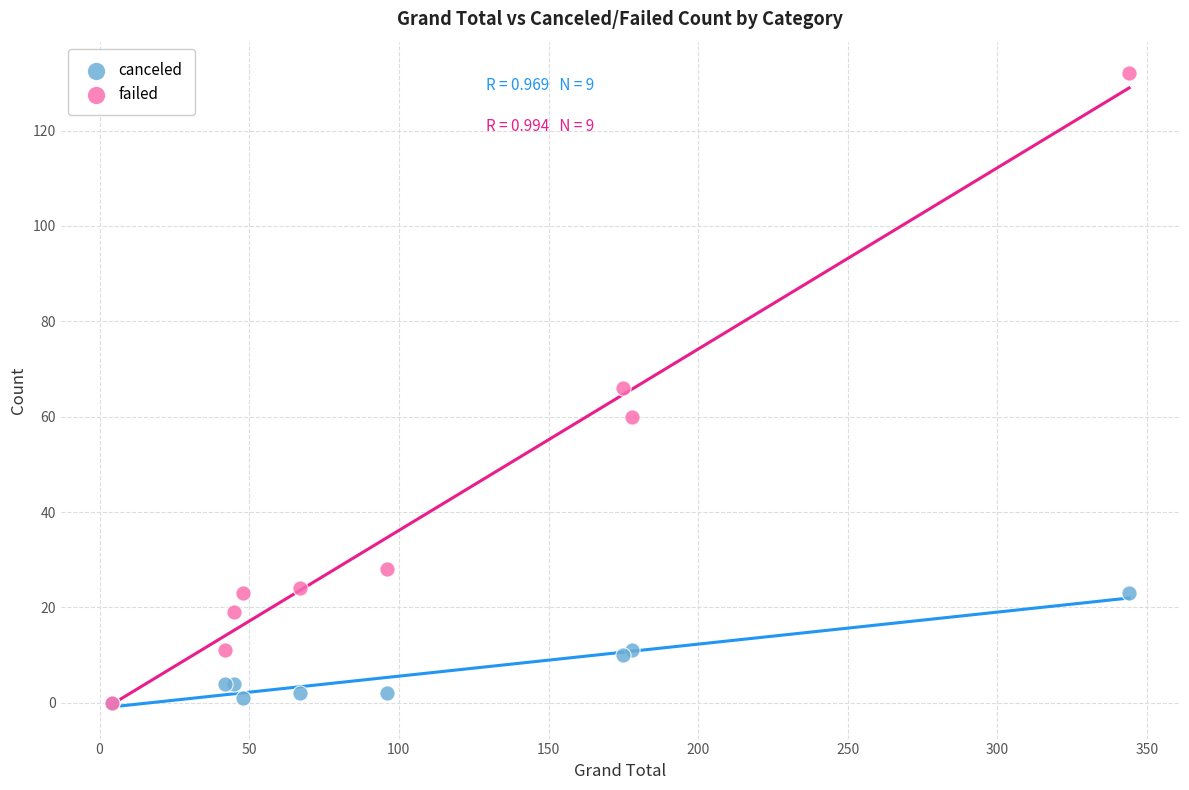

What are all the series names shown in the legend?

canceled, failed